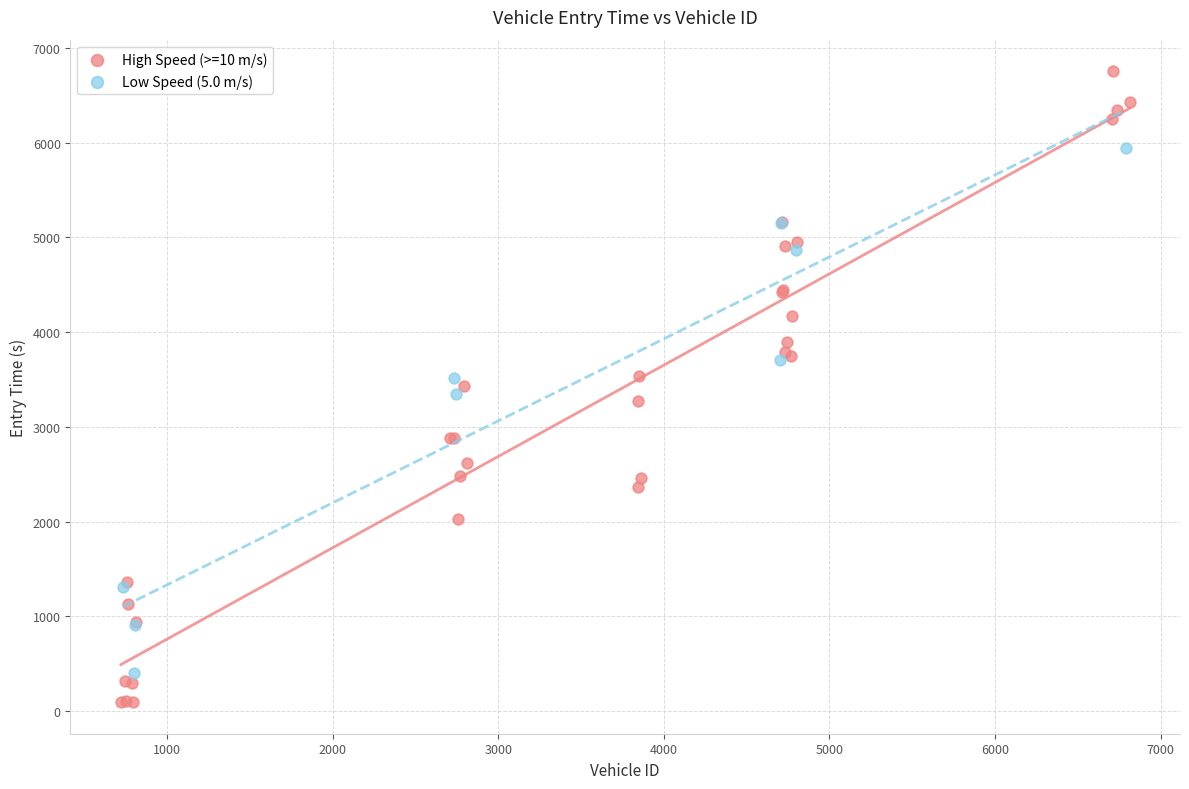

Which series has the largest Y range (max minus min)?

High Speed (>=10 m/s)